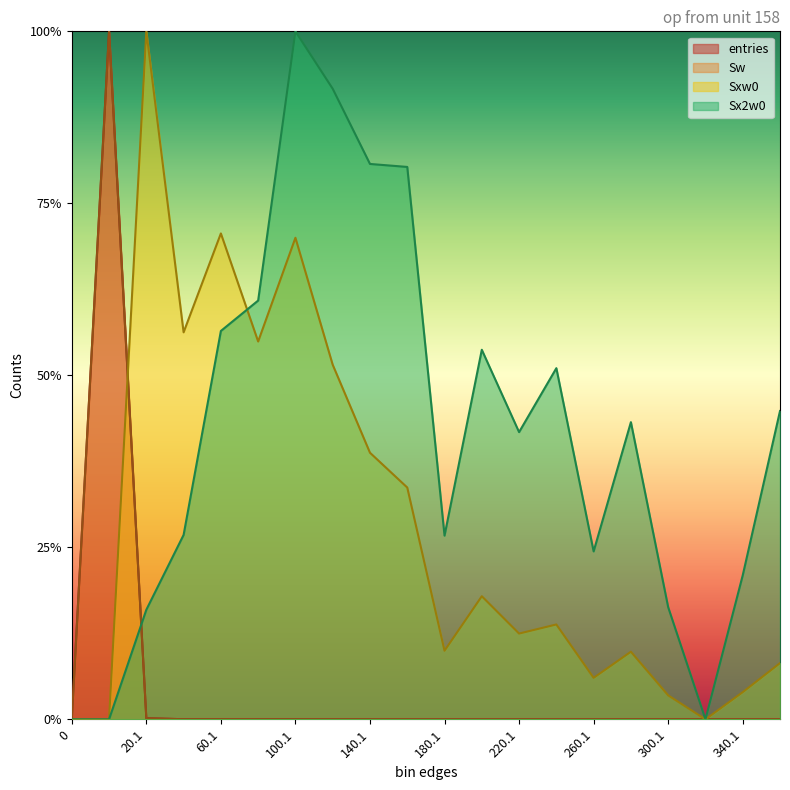

Reading right to left, list all the values displayed in this chart.

entries: 360.1=0.0	340.1=0.0	320.1=0.0	300.1=0.0	280.1=0.0	260.1=0.0	240.1=0.0	220.1=0.0	200.1=0.0	180.1=0.0	160.1=0.0	140.1=0.0	120.1=0.0	100.1=0.0	80.1=0.0	60.1=0.0	40.1=0.0	20.1=0.0	0.9=1.0	0=0.0
Sw: 360.1=0.0	340.1=0.0	320.1=0.0	300.1=0.0	280.1=0.0	260.1=0.0	240.1=0.0	220.1=0.0	200.1=0.0	180.1=0.0	160.1=0.0	140.1=0.0	120.1=0.0	100.1=0.0	80.1=0.0	60.1=0.0	40.1=0.0	20.1=0.0	0.9=1.0	0=0.0
Sxw0: 360.1=0.1	340.1=0.0	320.1=0.0	300.1=0.0	280.1=0.1	260.1=0.1	240.1=0.1	220.1=0.1	200.1=0.2	180.1=0.1	160.1=0.3	140.1=0.4	120.1=0.5	100.1=0.7	80.1=0.5	60.1=0.7	40.1=0.6	20.1=1.0	0.9=0.0	0=0.0
Sx2w0: 360.1=0.4	340.1=0.2	320.1=0.0	300.1=0.2	280.1=0.4	260.1=0.2	240.1=0.5	220.1=0.4	200.1=0.5	180.1=0.3	160.1=0.8	140.1=0.8	120.1=0.9	100.1=1.0	80.1=0.6	60.1=0.6	40.1=0.3	20.1=0.2	0.9=0.0	0=0.0